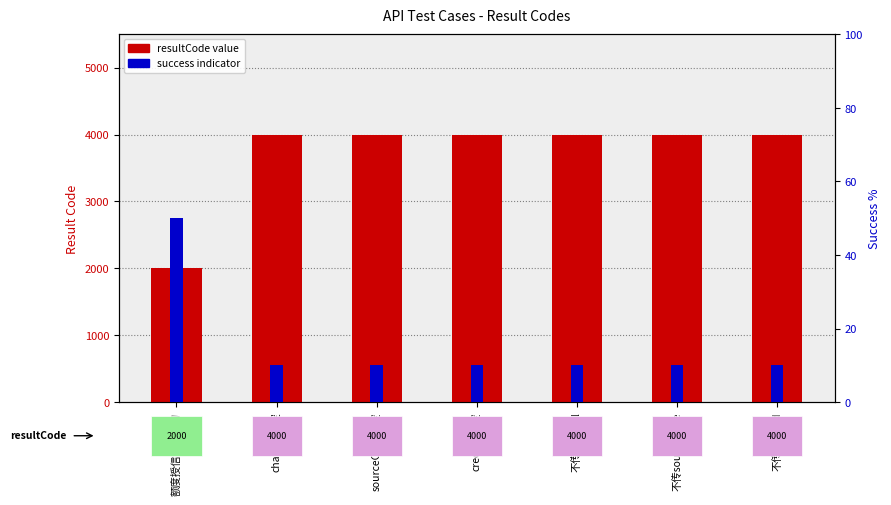

What is the label of the 4th bar from the left?

creditId为空